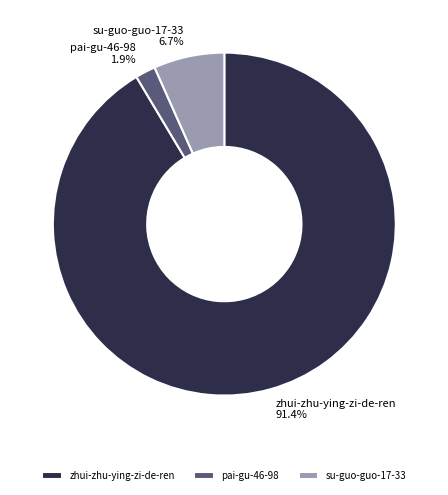

The su-guo-guo-17-33 slice represents 7% of the pie. True or false?

True